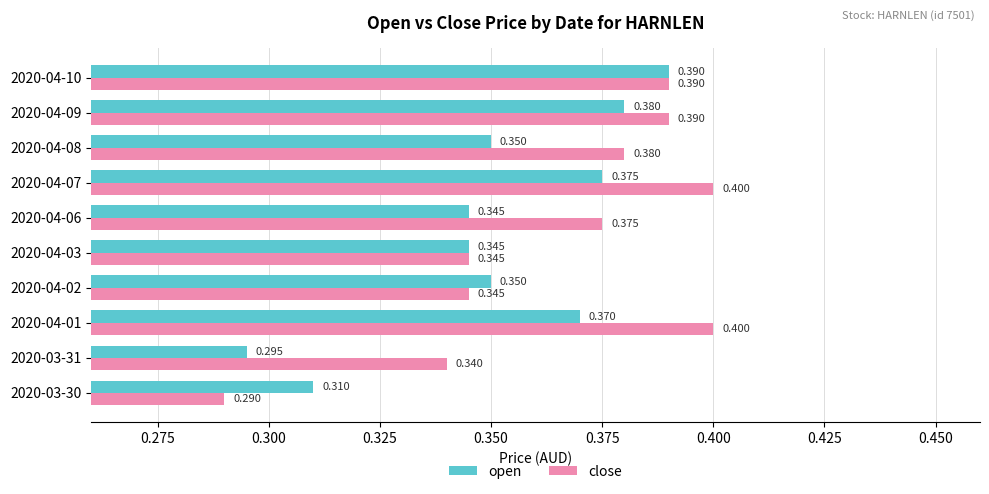

What are all the series names shown in the legend?

open, close